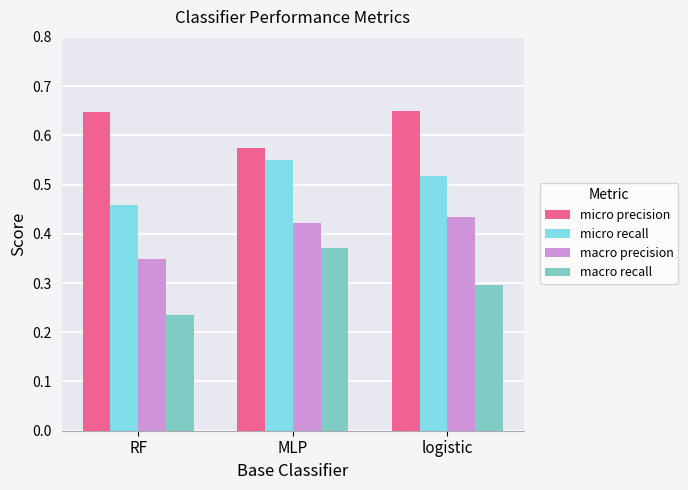

Which category has the lowest value across all series?

RF